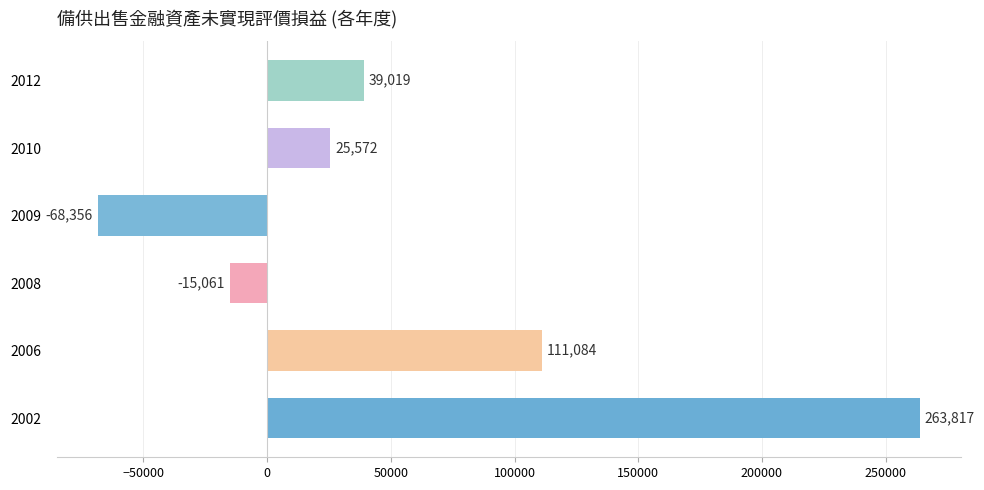

Reading bottom to top, what are all the values shown in this chart?

263817	111084	-15061	-68356	25572	39019